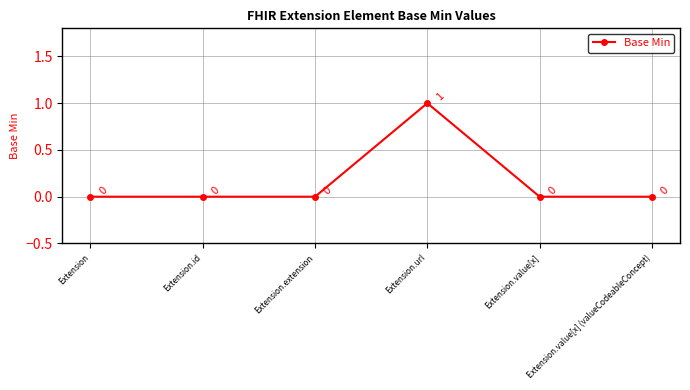

Which label corresponds to the largest value in the chart?

Extension.url